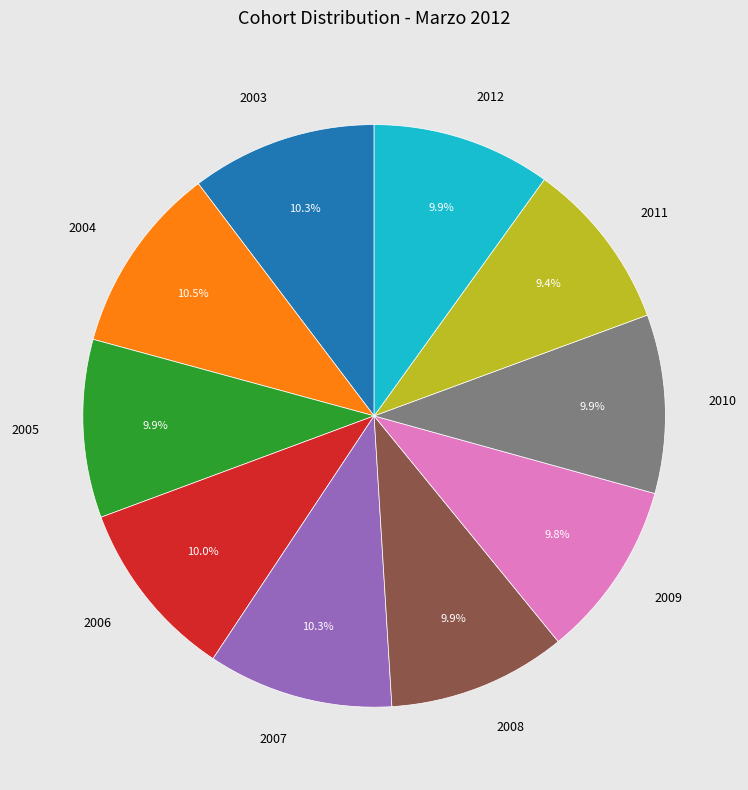

How many slices are in this pie chart?

10